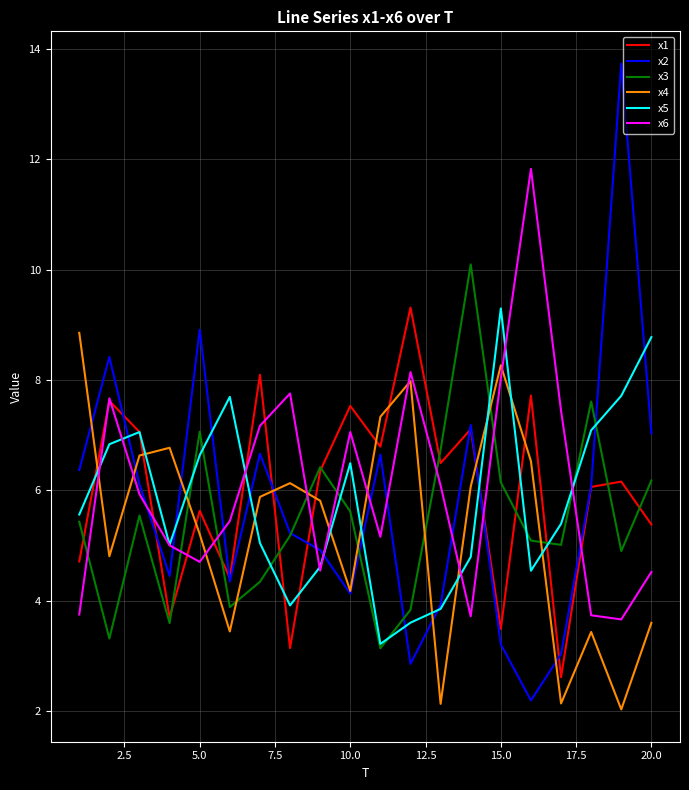

What is the smallest value displayed?

2.0